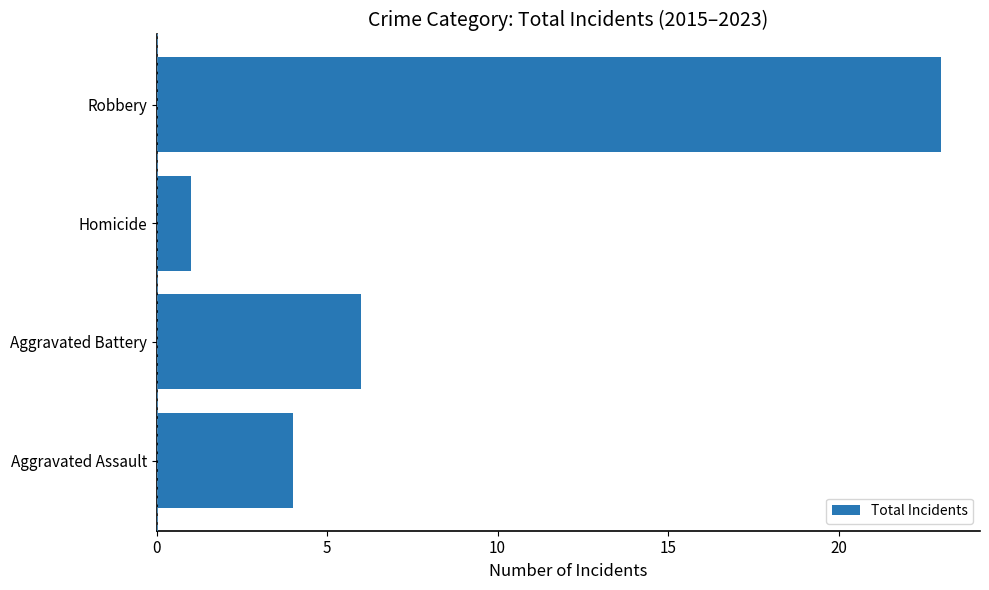

Reading top to bottom, extract all data points from this chart.

Robbery=23	Homicide=1	Aggravated Battery=6	Aggravated Assault=4